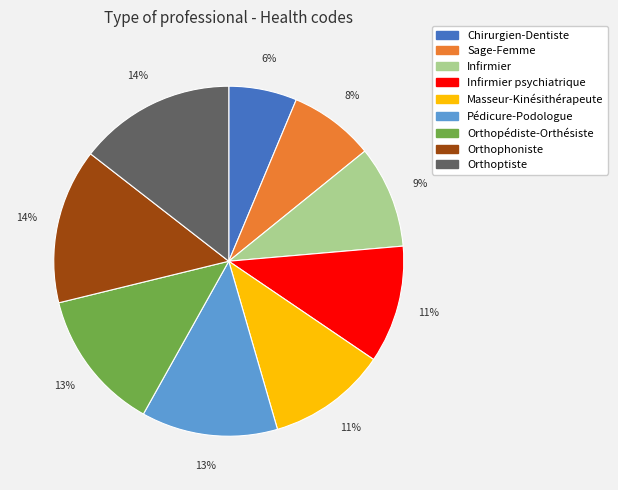

To the nearest percent, what is the average slice percentage?

11%